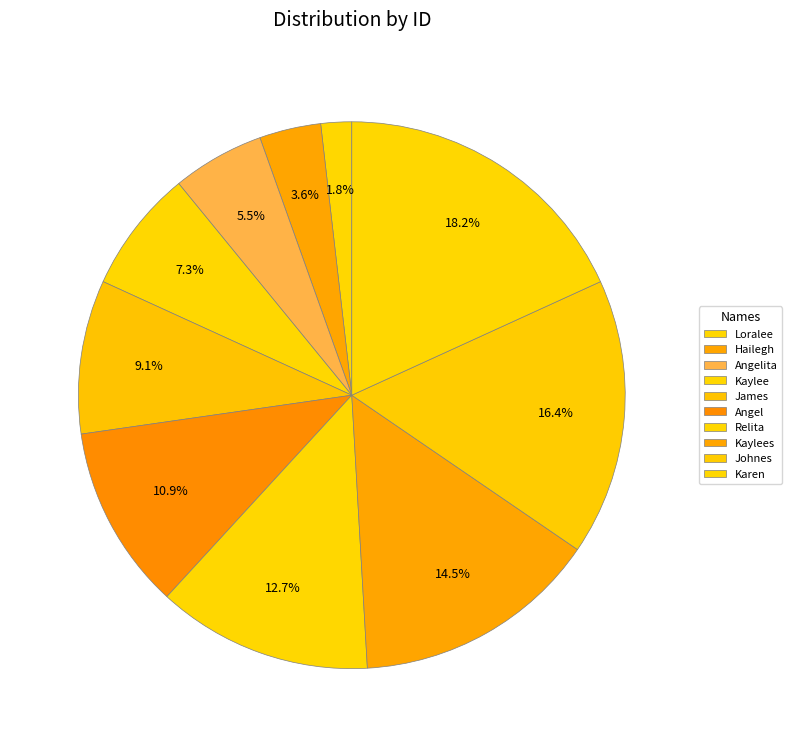

Is it true that Angelita is 5% of the pie?

True